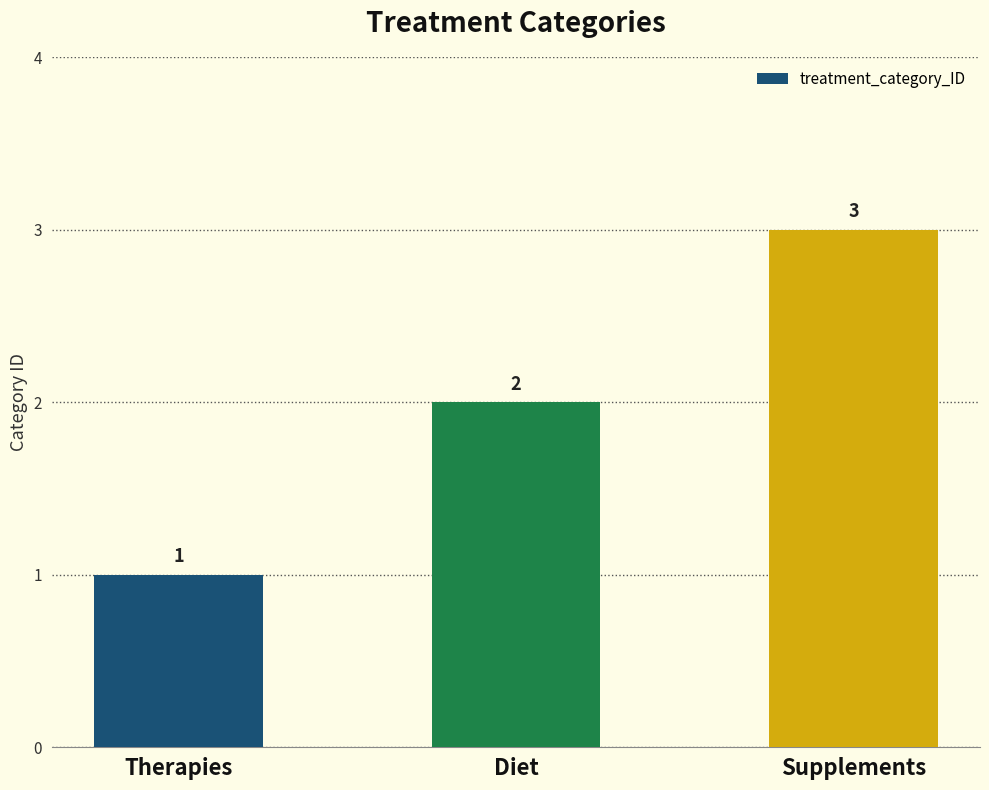

Count the number of data series in this chart.

1